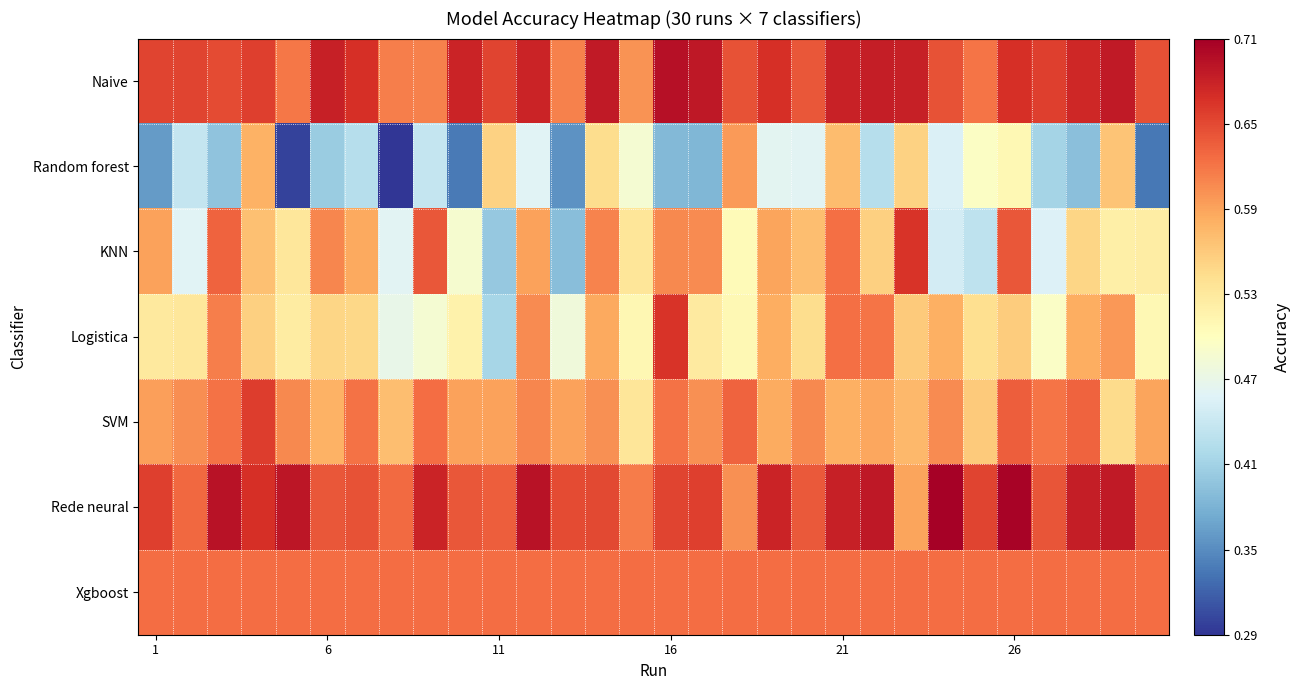

At how many categories does at least one series exceed 0?

30